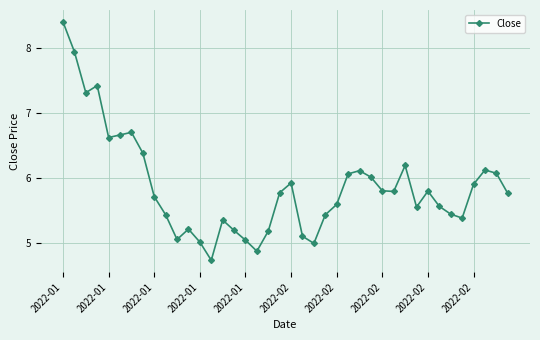

True or false: the data has more than 1 interior local peaks.

True